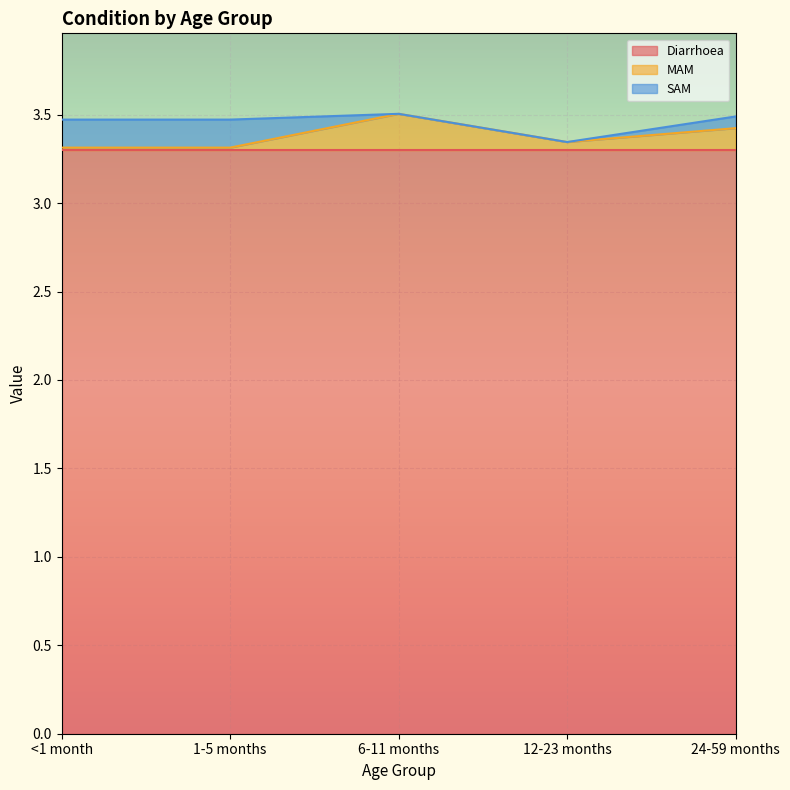

Is it true that SAM equals 0.1 at 24-59 months?

False